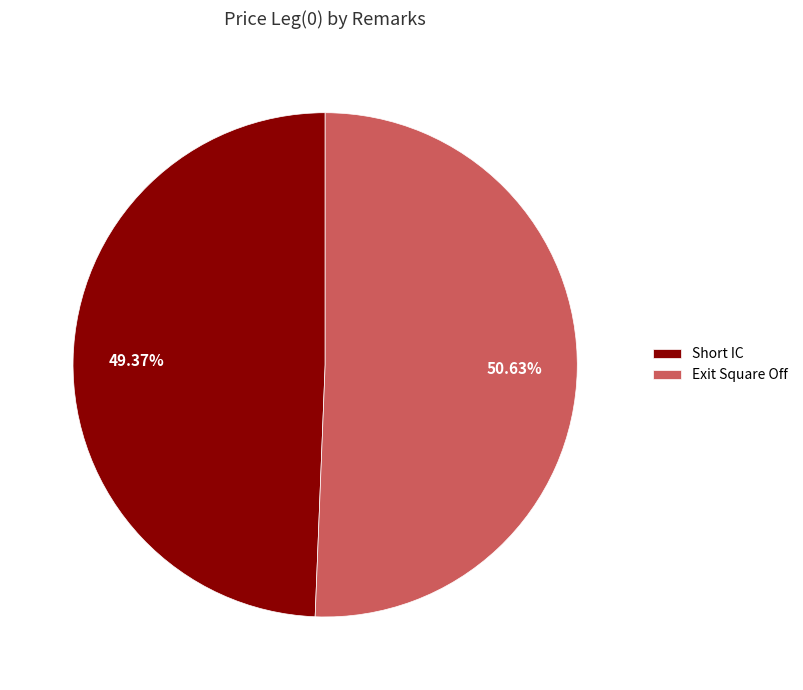

Is it true that Short IC is 38% of the pie?

False